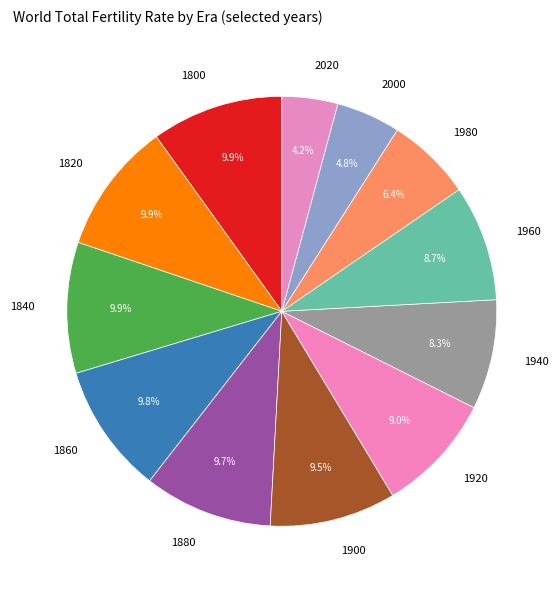

Do 1980 and 1920 together represent more than half of the pie?

No